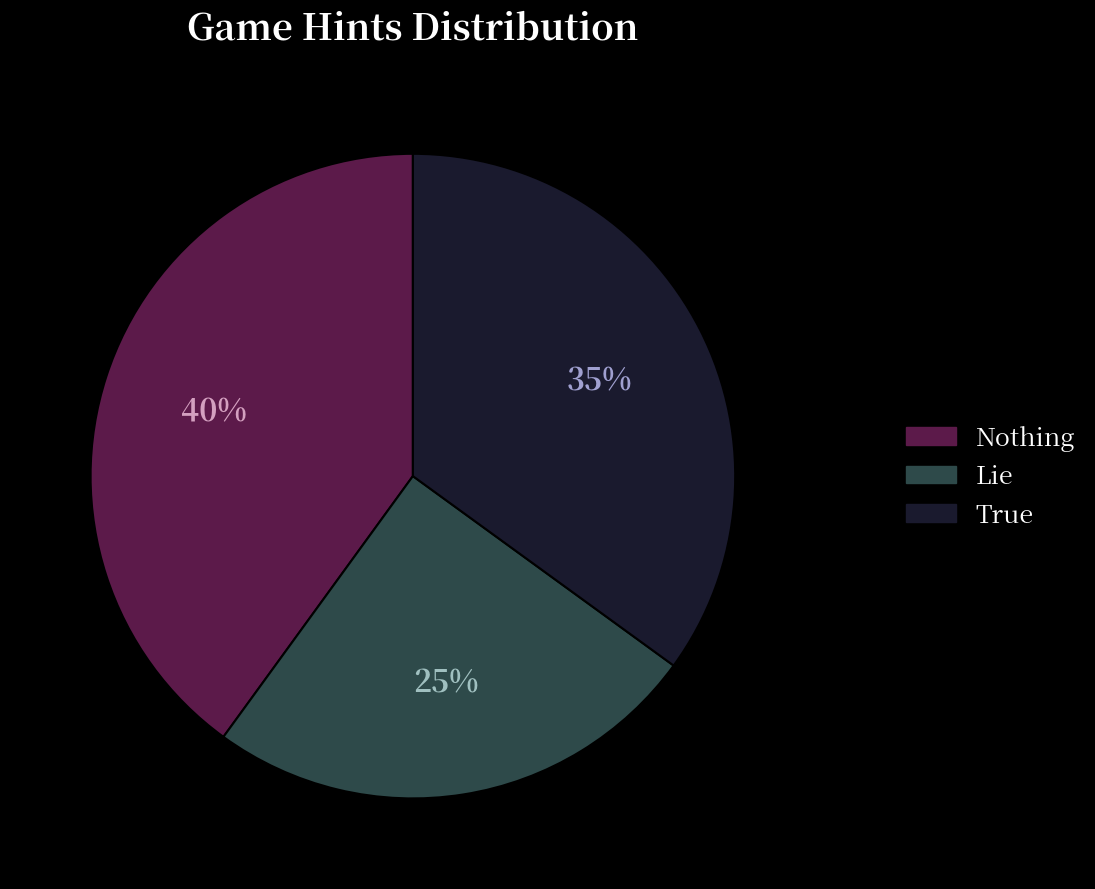

True or false: True accounts for 35% of the total.

True